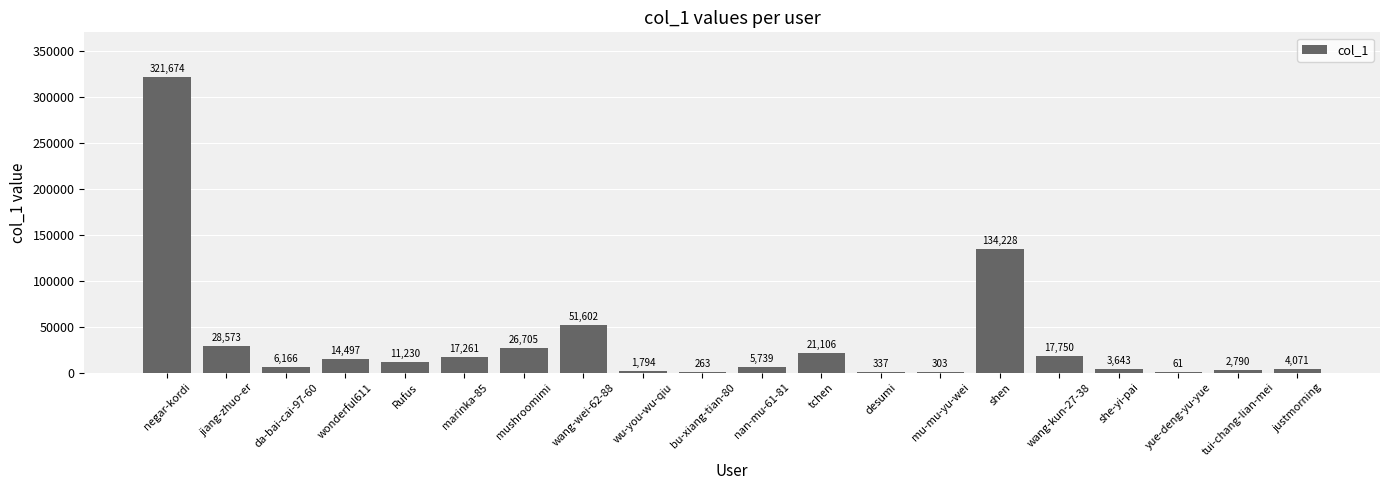

What is the sum of all values?

669793